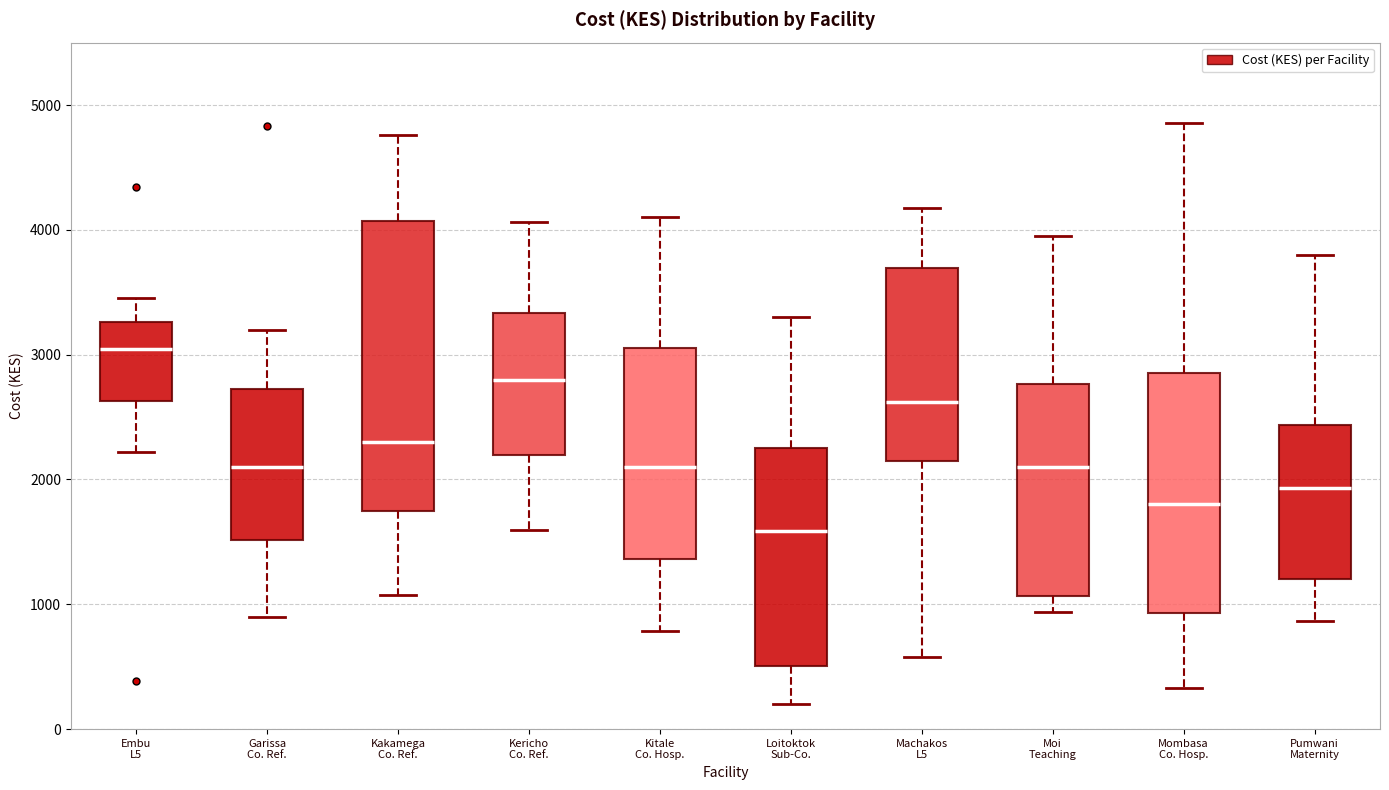

Where is the lower edge of the box for Pumwani Maternity on the y-axis? The values are not printed on the chart, so give them approximately, as read against the axis.

1200